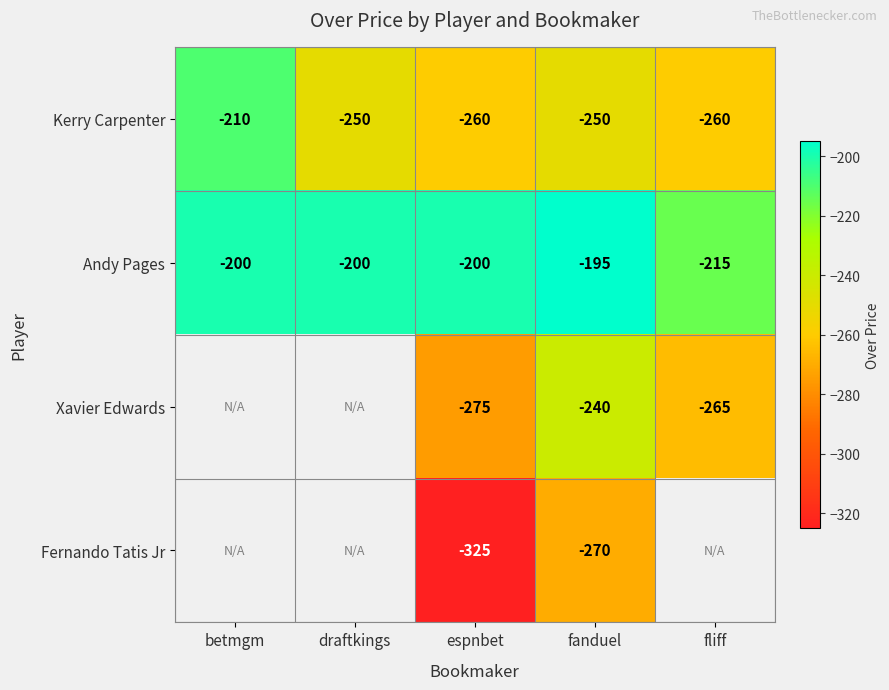

What is the minimum value shown in the chart?

-325.0